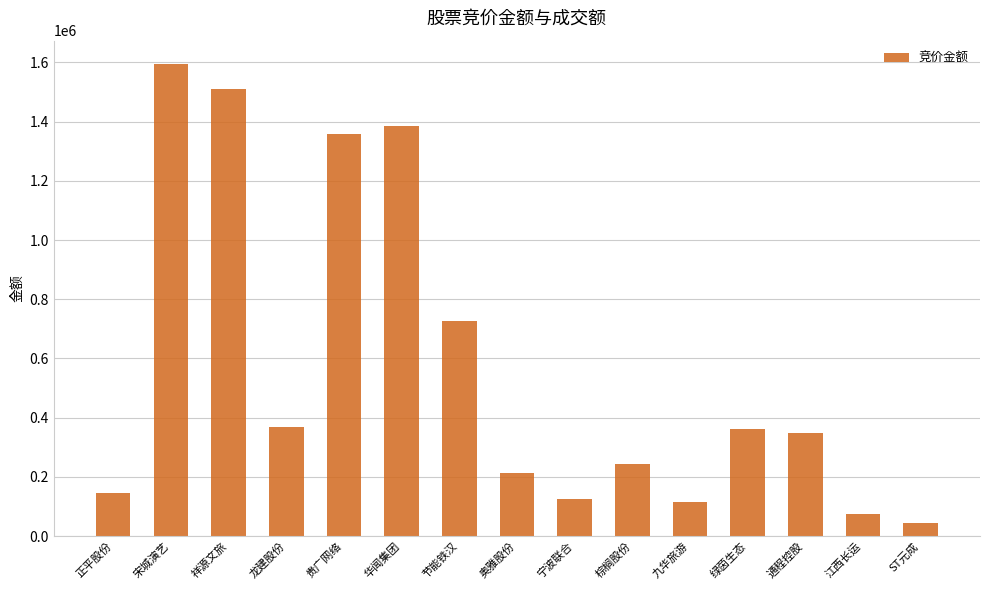

Approximately how many times larger is the value at 绿茵生态 compared to 九华旅游?

3.2